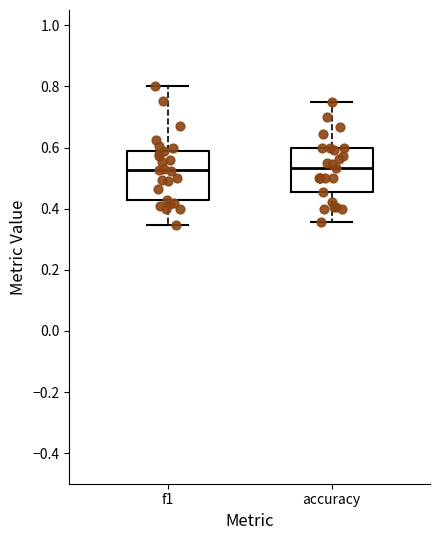

Where does the upper whisker of the box for f1 end on the y-axis? The values are not printed on the chart, so give them approximately, as read against the axis.

0.80